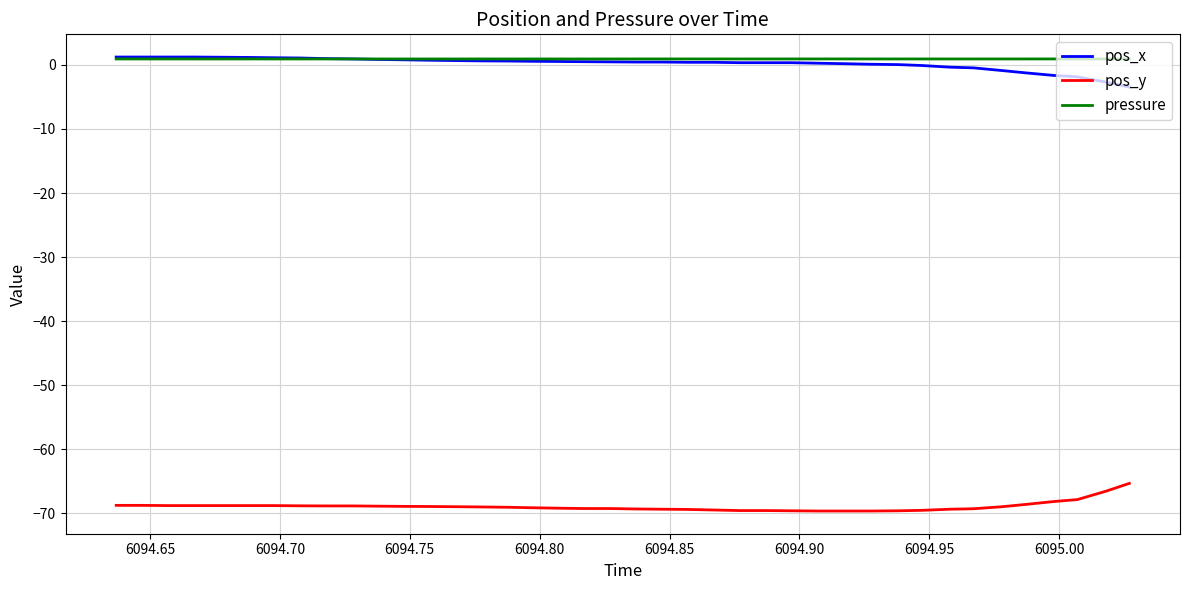

True or false: pos_x and pos_y intersect in this chart.

False